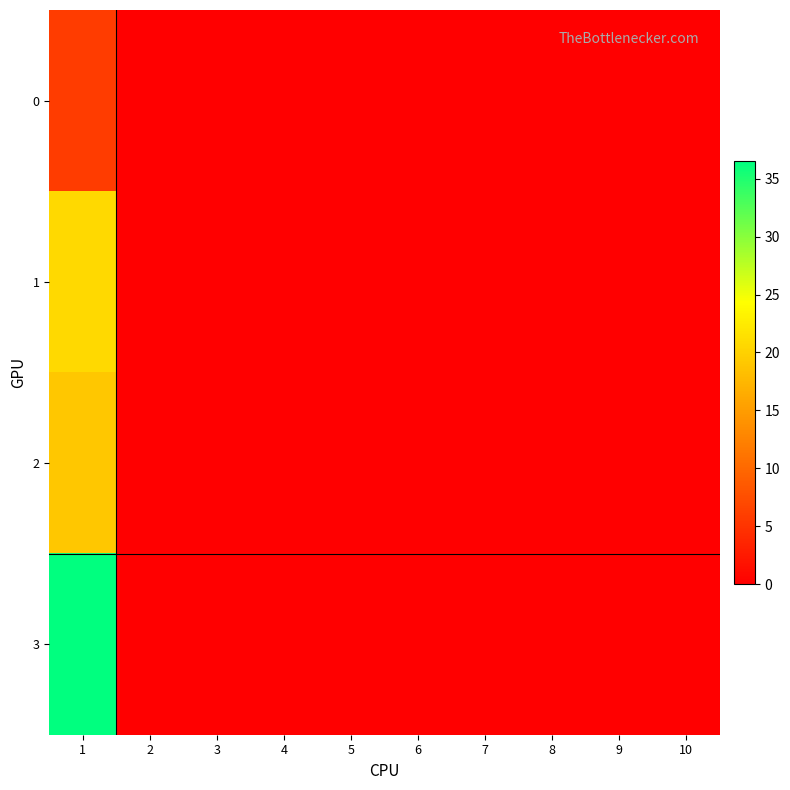

Reading left to right, what are all the values shown in this chart?

0: 1=5.8	2=0.0	3=0.0	4=0.0	5=0.0	6=0.0	7=0.0	8=0.0	9=0.0	10=0.0
1: 1=20.8	2=0.0	3=0.0	4=0.0	5=0.0	6=0.0	7=0.0	8=0.0	9=0.0	10=0.0
2: 1=19.0	2=0.0	3=0.0	4=0.0	5=0.0	6=0.0	7=0.0	8=0.0	9=0.0	10=0.0
3: 1=36.6	2=0.0	3=0.0	4=0.0	5=0.0	6=0.0	7=0.0	8=0.0	9=0.0	10=0.0